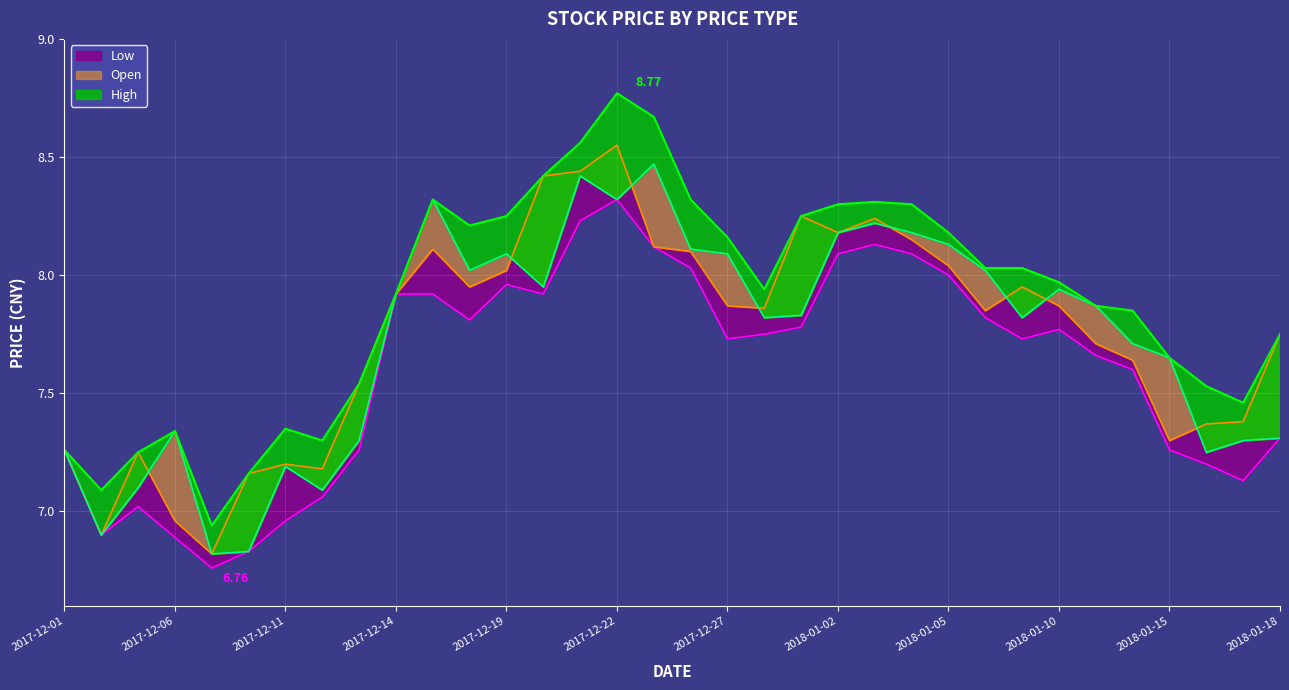

True or false: Open and Low cross at least once.

False